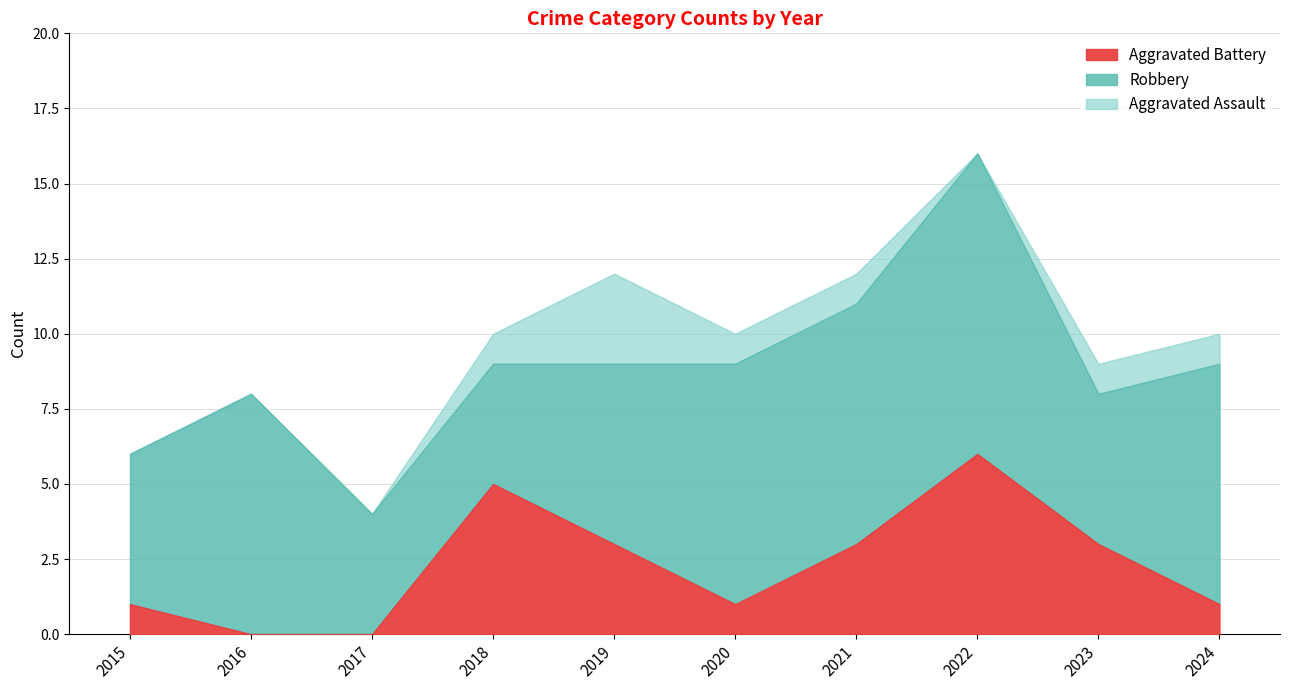

True or false: Aggravated Assault has a value of 0 at 2021.

False